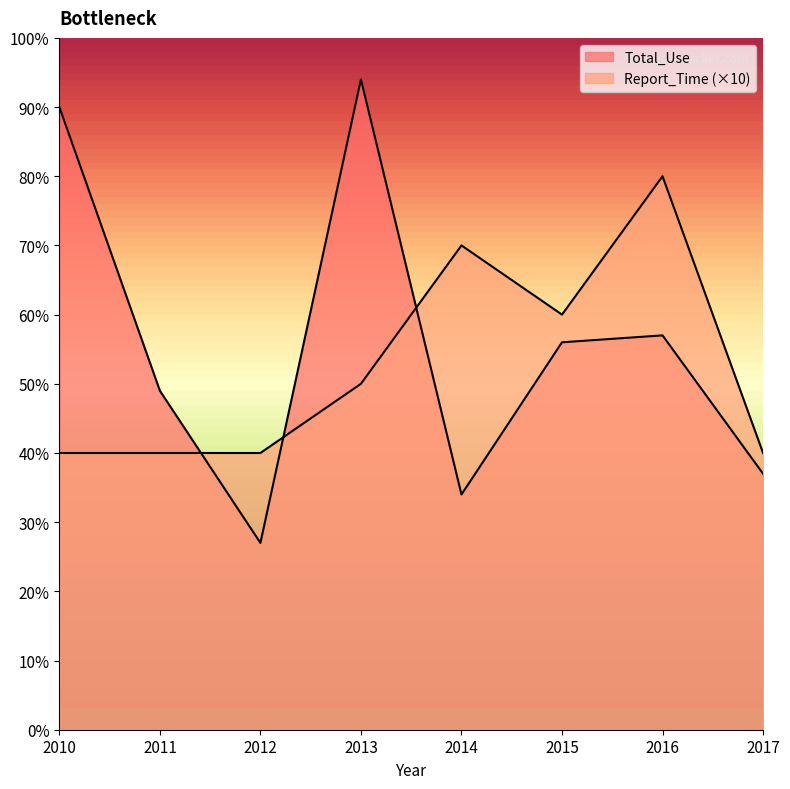

What are all the series names shown in the legend?

Total_Use, Report_Time